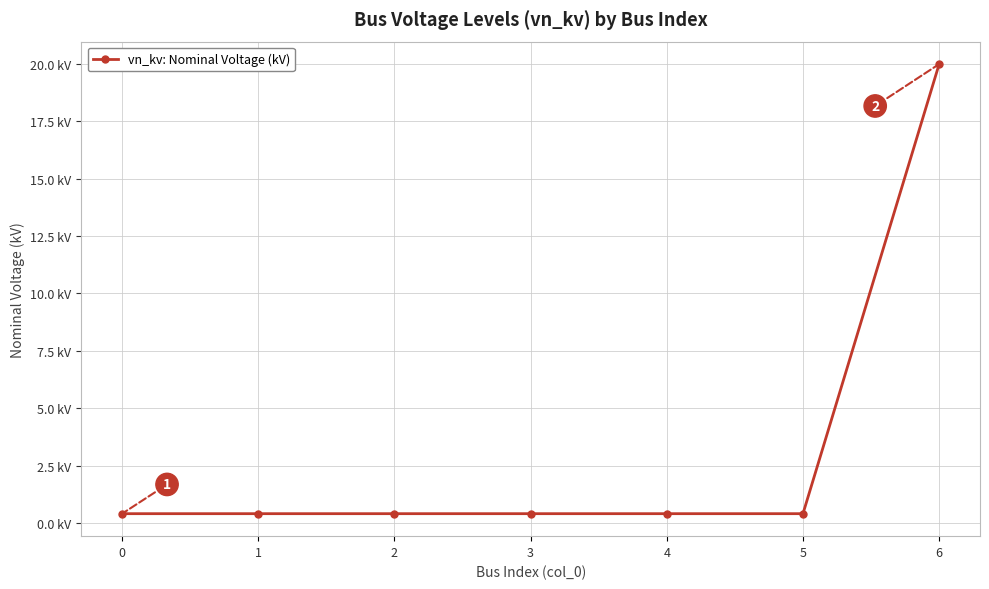

Reading left to right, what are all the values shown in this chart?

0=0.4	1=0.4	2=0.4	3=0.4	4=0.4	5=0.4	6=20.0